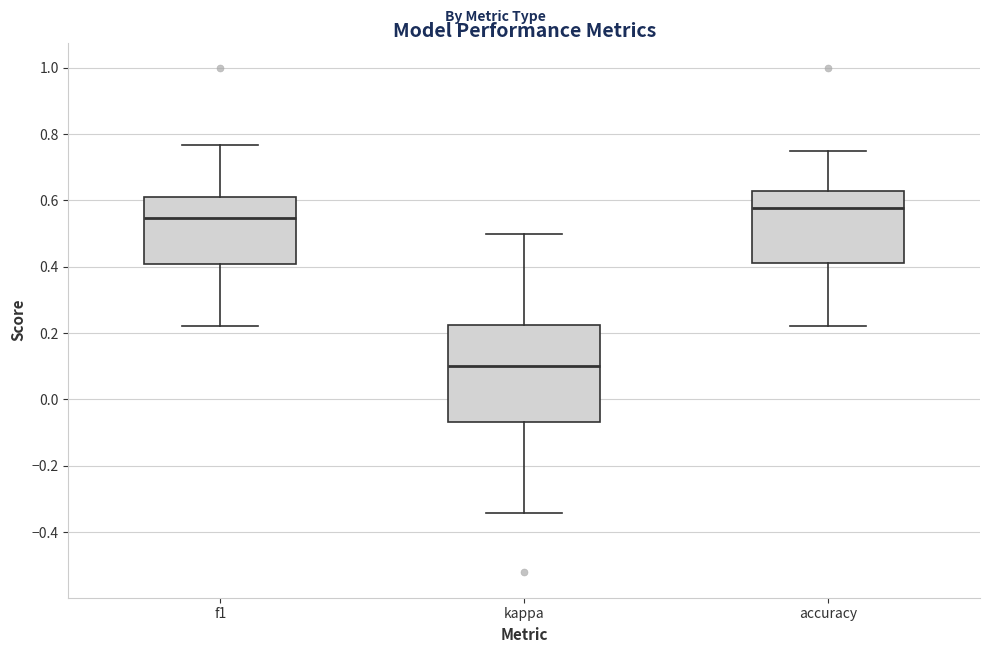

Reading left to right, transcribe this box plot: for each box, give where its median line is, the range the box spans, and where its two whiskers end, as read against the y-axis. The values are not printed on the chart, so give them approximately, as read against the axis.

f1: median 0.54, box 0.40 to 0.62, whiskers 0.22 to 0.76
kappa: median 0.10, box -0.06 to 0.22, whiskers -0.34 to 0.50
accuracy: median 0.58, box 0.42 to 0.62, whiskers 0.22 to 0.76